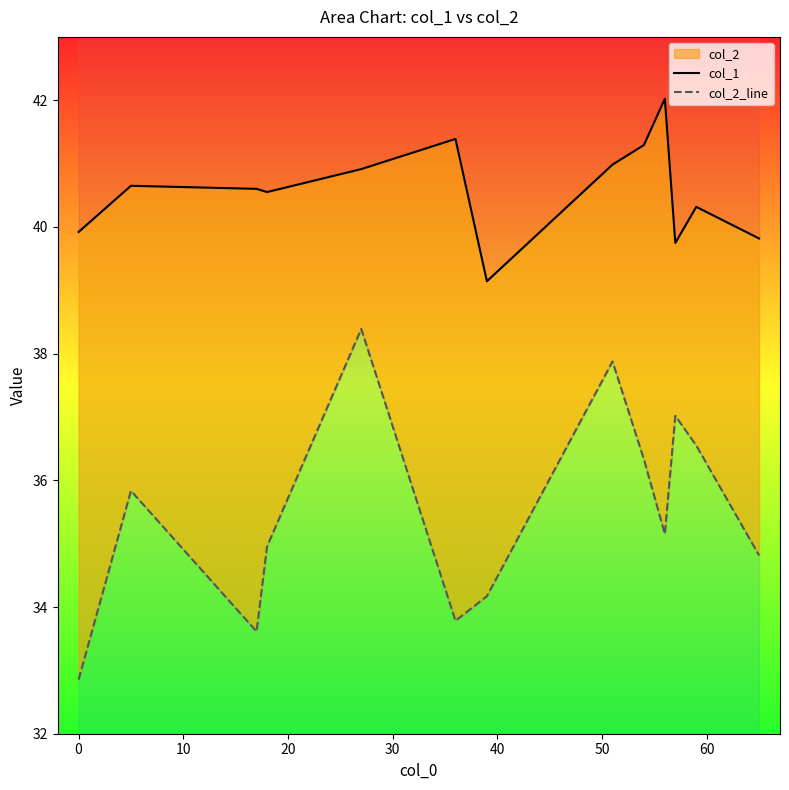

In col_2_line, how many points are lower than both neighbors (excluding endpoints)?

3